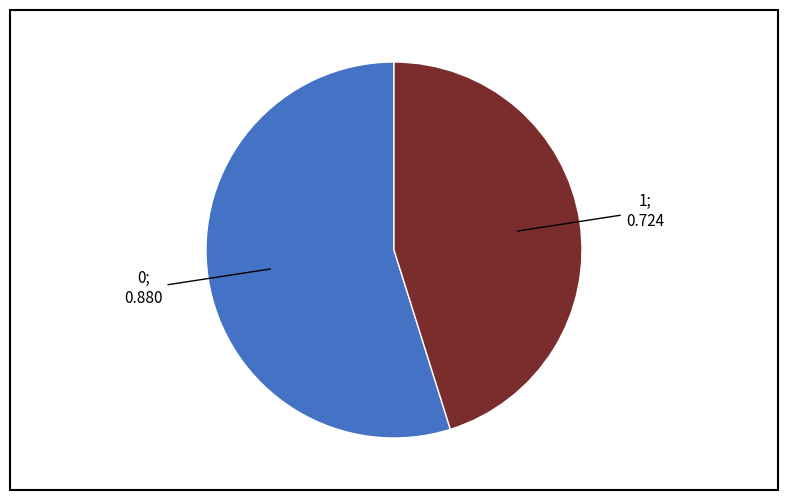

To the nearest percent, what portion does 0 represent?

55%